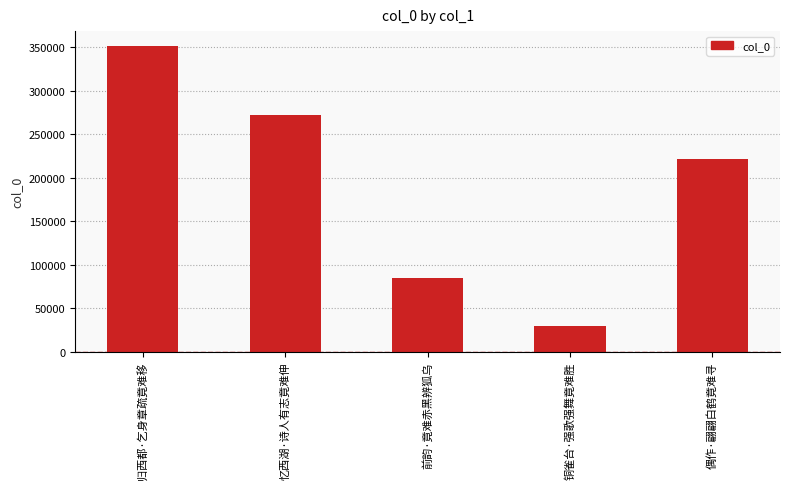

What is the difference between the second highest and second lowest values?

186903